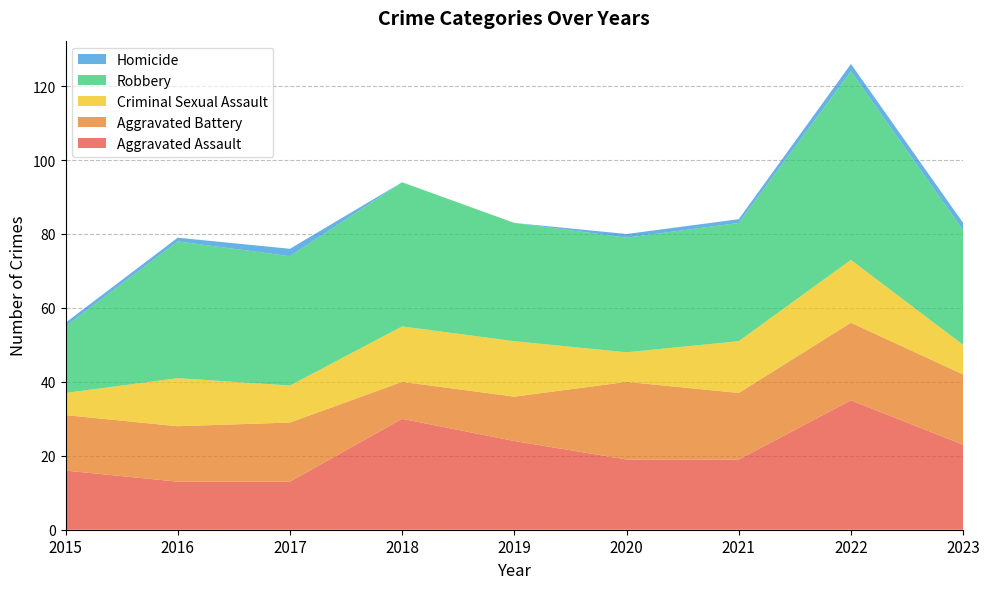

Reading left to right, what are all the values shown in this chart?

Aggravated Assault: 16	13	13	30	24	19	19	35	23
Aggravated Battery: 15	15	16	10	12	21	18	21	19
Criminal Sexual Assault: 6	13	10	15	15	8	14	17	8
Robbery: 18	37	35	39	32	31	32	51	31
Homicide: 1	1	2	0	0	1	1	2	2